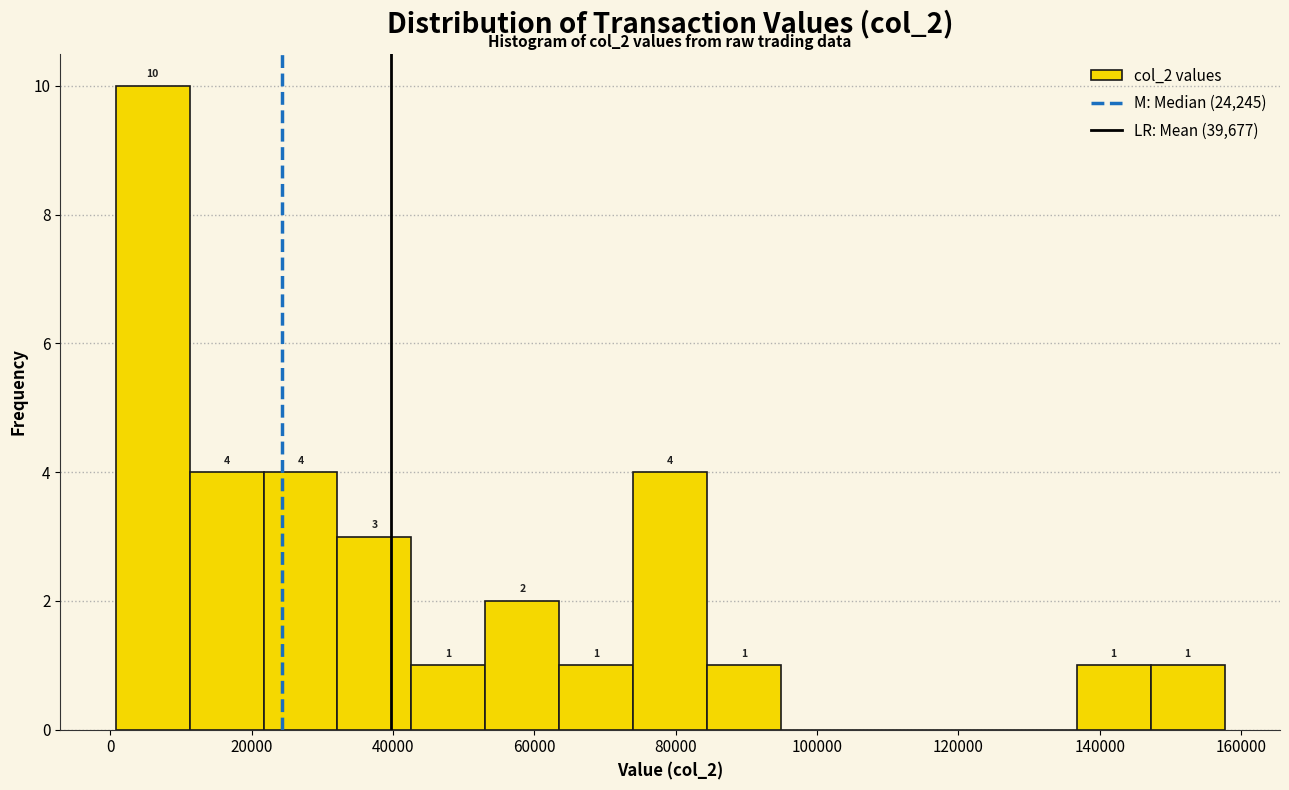

Which range on the x-axis has the tallest bar?

0 to 12000